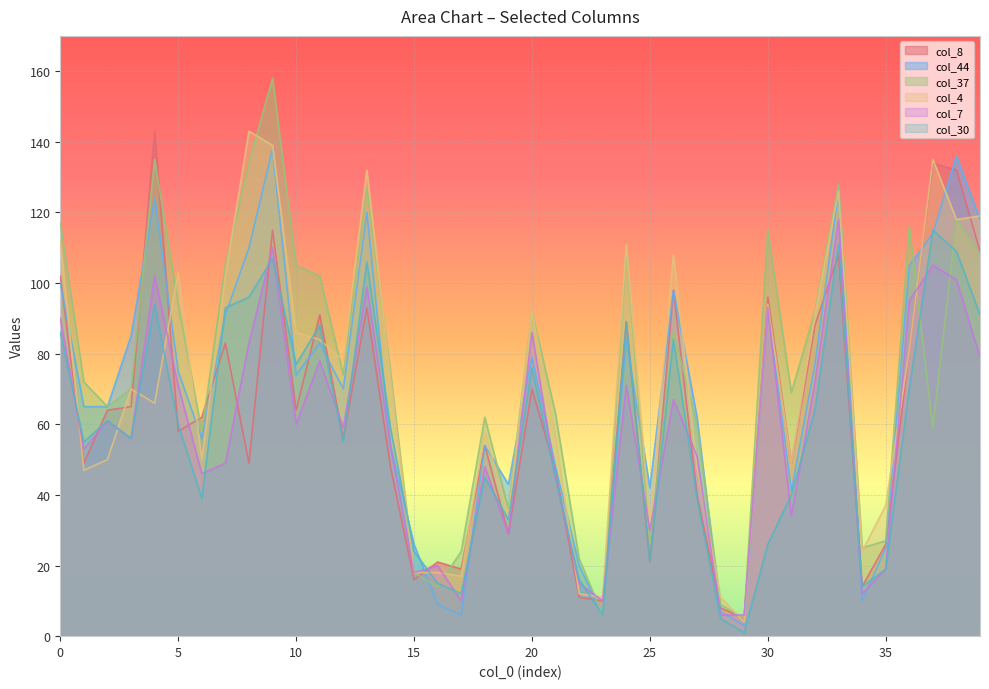

Reading left to right, extract all data points from this chart.

col_8: 102	49	64	65	143	58	62	83	49	115	64	91	56	93	48	16	21	19	54	29	70	47	11	10	89	21	98	40	8	5	96	49	88	108	14	26	81	134	132	109
col_44: 100	65	65	85	124	75	56	91	110	138	74	83	70	120	54	26	9	6	54	43	79	48	20	6	84	42	98	62	7	3	93	41	77	126	10	25	105	114	136	118
col_37: 117	72	65	70	135	94	58	105	134	158	105	102	74	127	75	18	14	24	62	36	92	63	22	6	110	26	86	60	9	5	115	69	92	128	25	27	116	59	118	108
col_4: 112	47	50	70	66	103	50	102	143	139	86	84	78	132	73	18	18	17	58	34	92	56	12	11	111	32	108	48	11	4	94	49	91	126	24	37	81	135	118	119
col_7: 90	53	61	56	102	71	46	49	83	110	60	78	59	99	54	18	20	10	48	29	86	45	15	10	71	30	67	51	6	6	93	34	72	118	12	19	95	105	101	79
col_30: 86	55	61	56	94	60	39	93	96	107	77	88	55	106	59	24	15	12	45	33	76	45	16	6	89	21	84	39	5	1	26	40	64	111	14	19	70	115	109	91